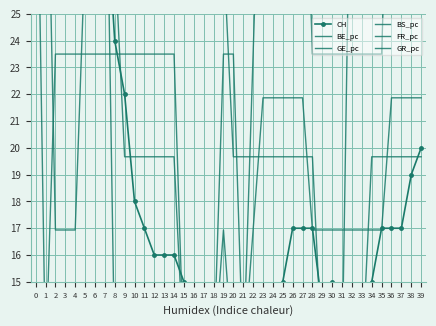

The GR_pc series shows 4.3 at 14. True or false?

False